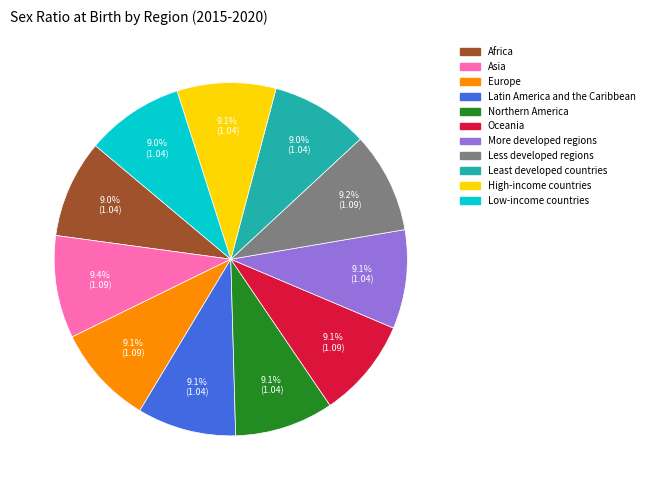

How many segments does this pie chart have?

11